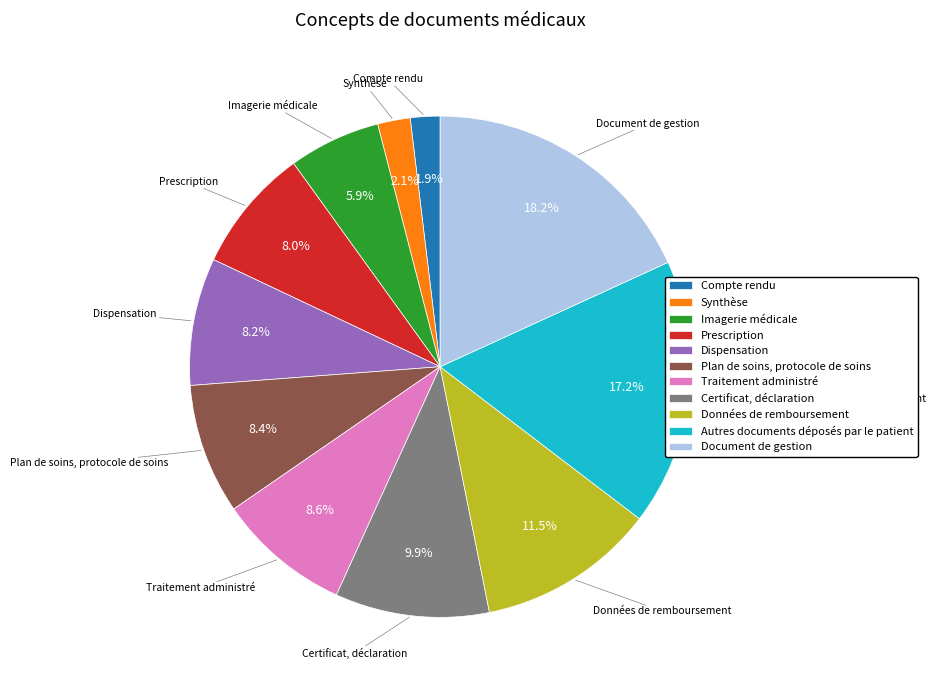

How many segments does this pie chart have?

11